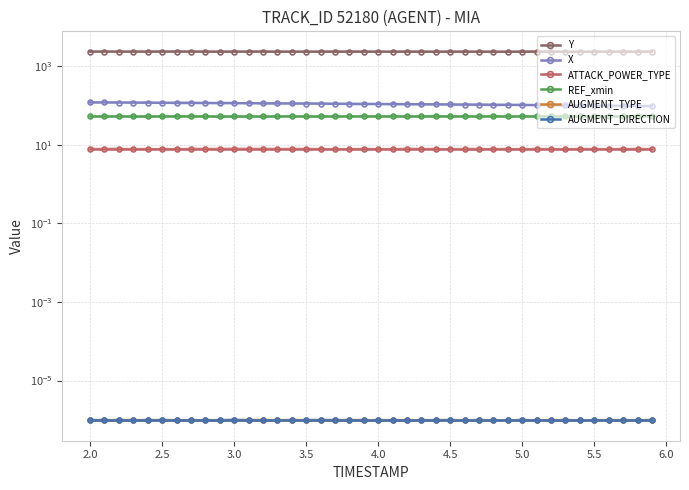

What is the difference between the highest and lowest values at 5.0?

2341.8